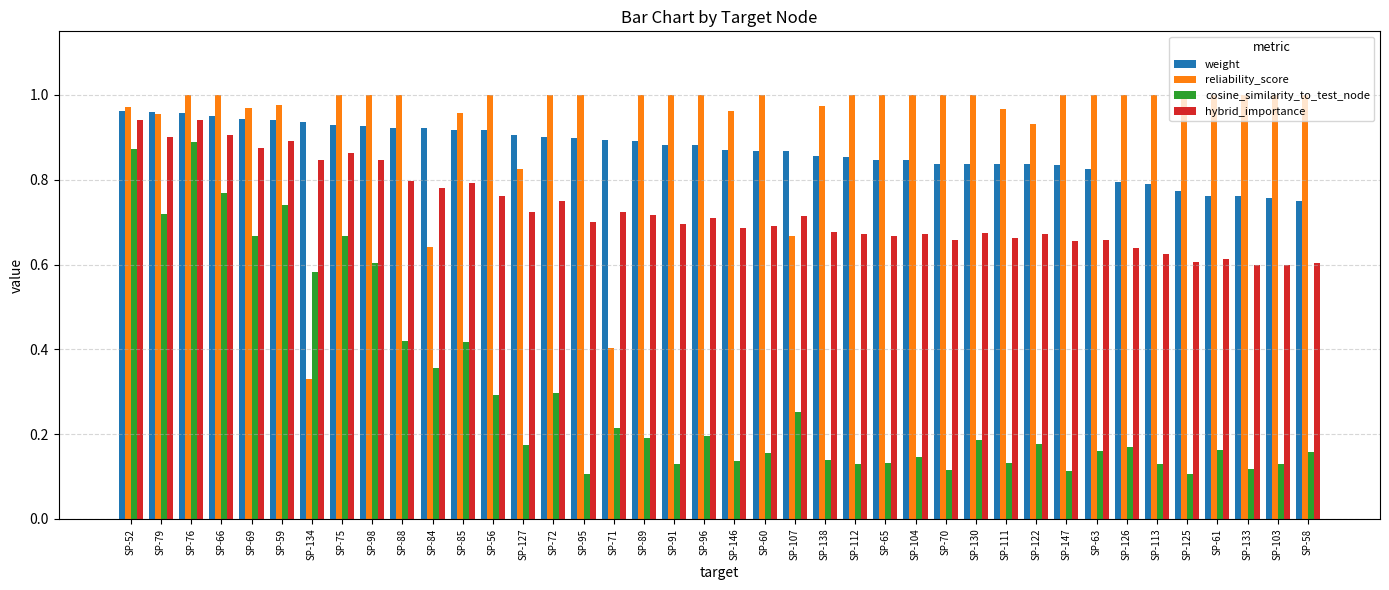

What is the total value across all series at SP-75?

3.5